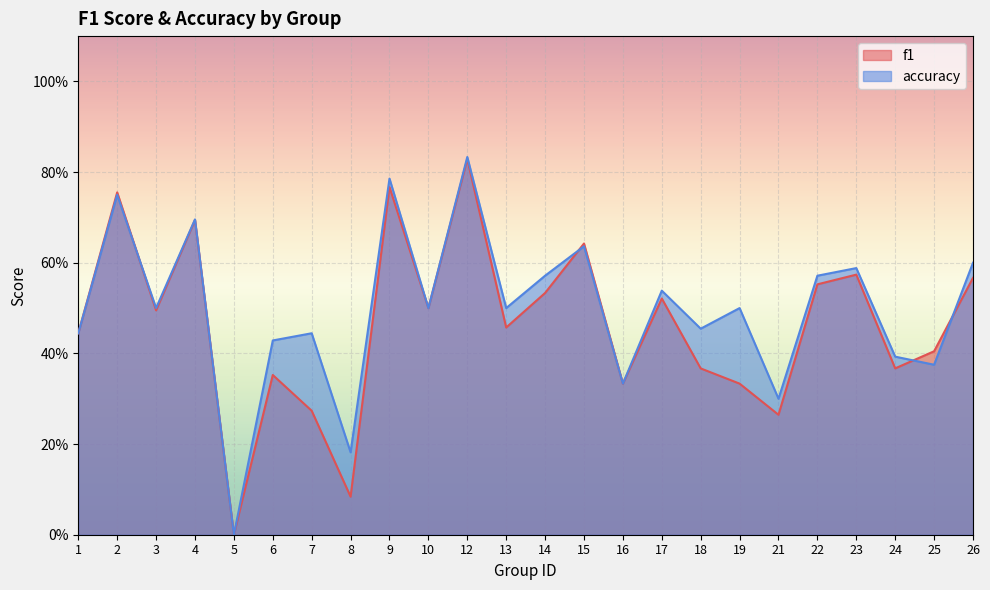

What are all the series names shown in the legend?

f1, accuracy